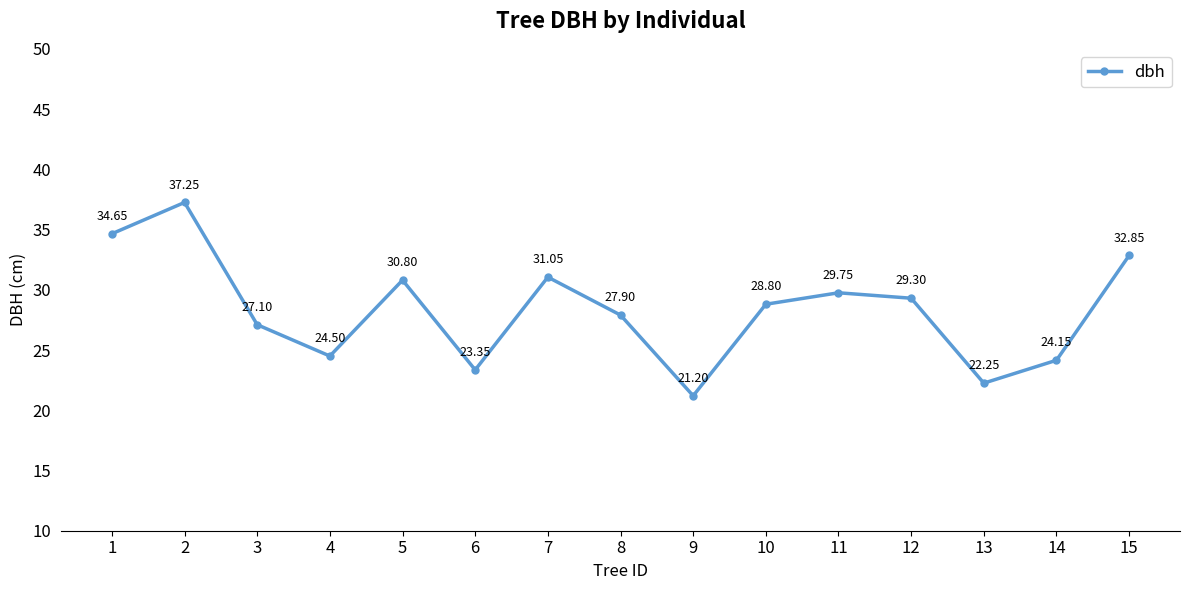

Rank the categories by value from highest to lowest.

2, 1, 15, 7, 5, 11, 12, 10, 8, 3, 4, 14, 6, 13, 9